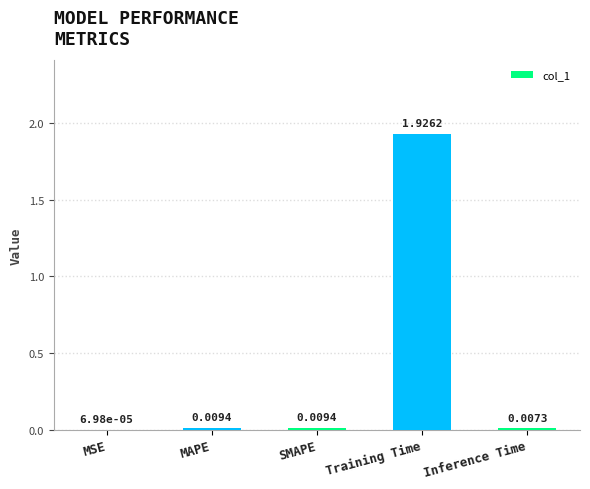

Between MAPE and Training Time, which is larger?

Training Time